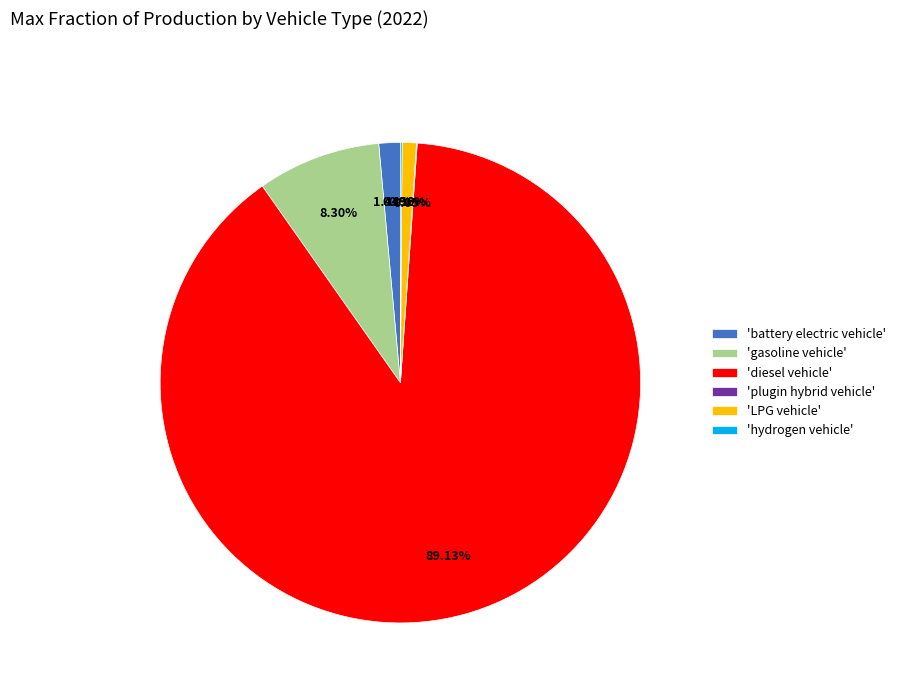

Combined, do 'gasoline vehicle' and 'diesel vehicle' account for over 50%?

Yes